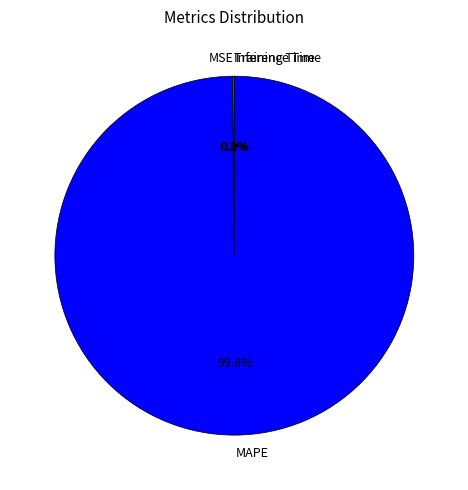

Which slice is the largest?

MAPE